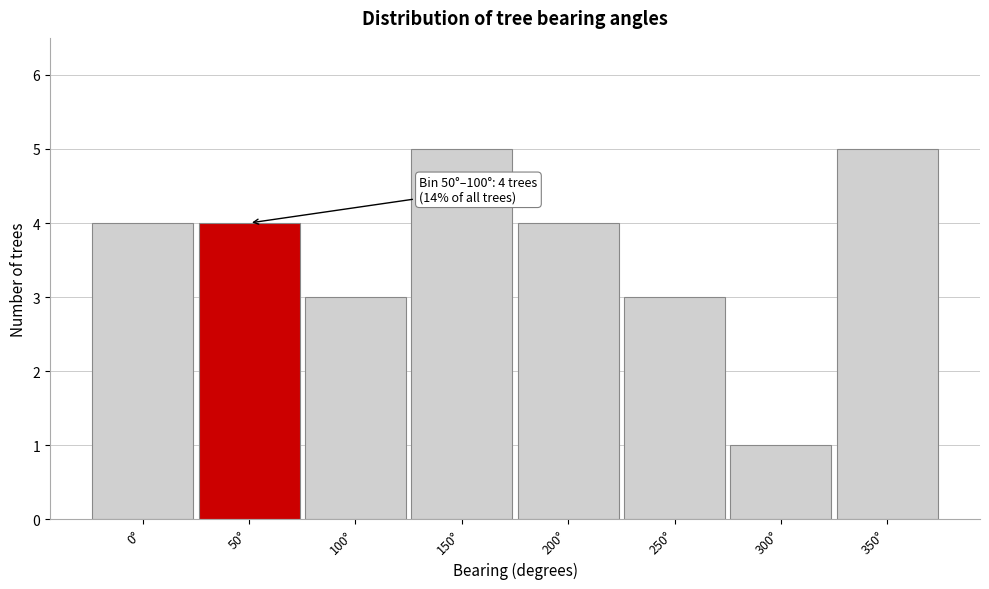

Reading left to right, extract all data points from this chart.

4	4	3	5	4	3	1	5